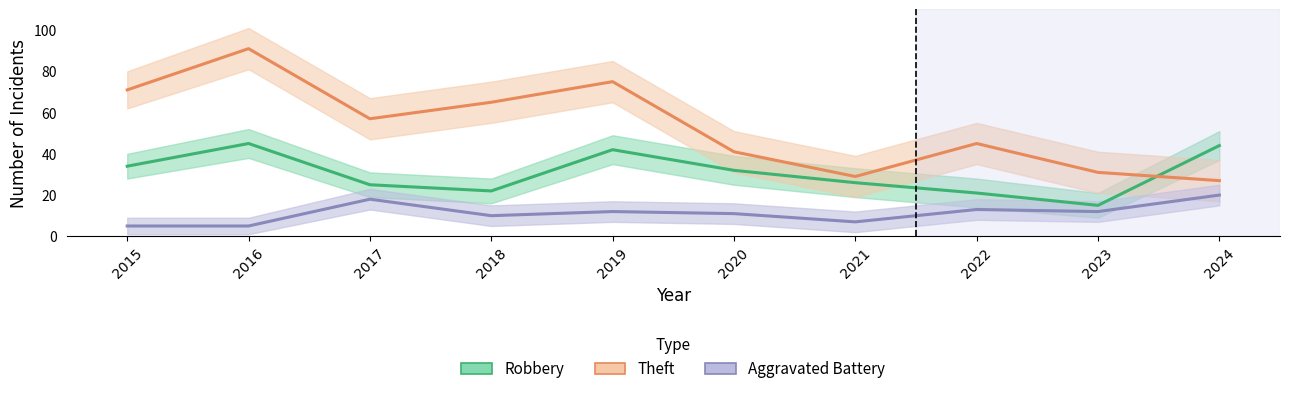

At how many categories does at least one series exceed 12?

10